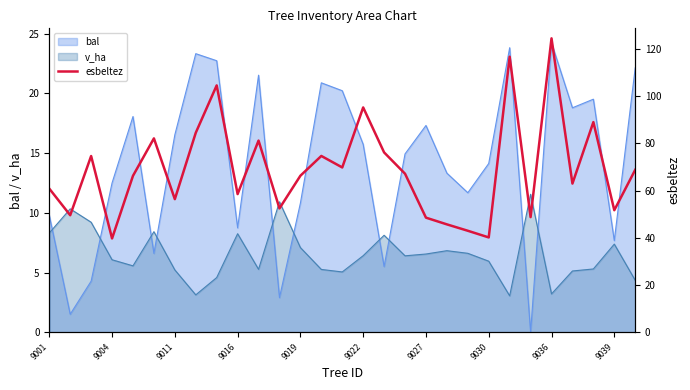

After their last crossing, which series has the higher values: v_ha or bal?

bal